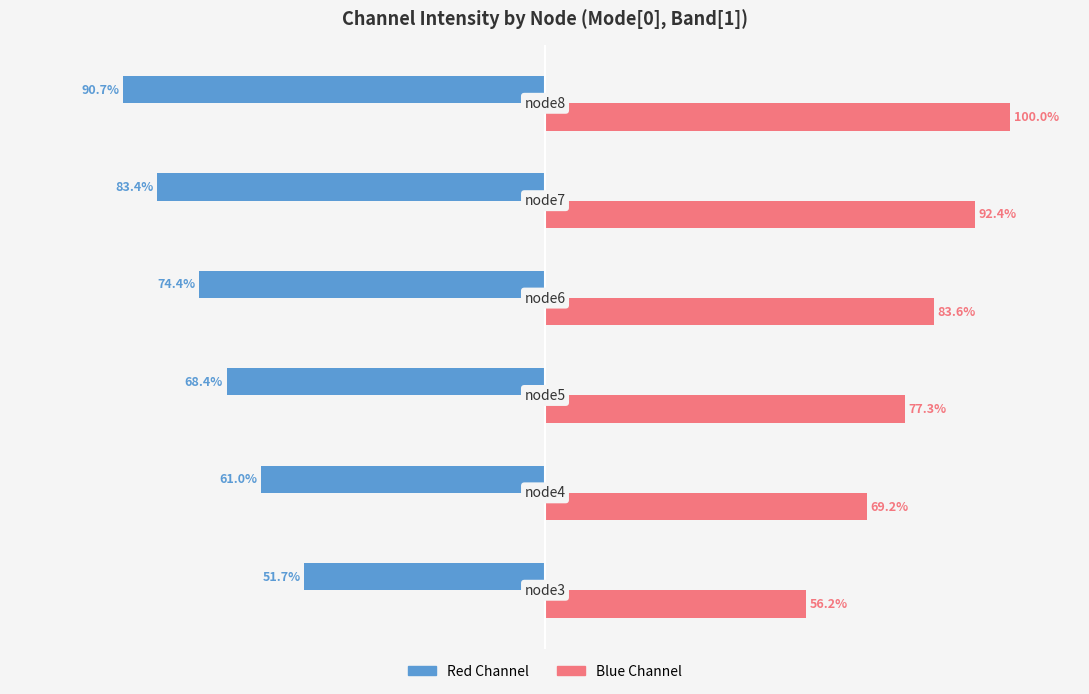

Which series has the largest total across all categories?

Blue Channel